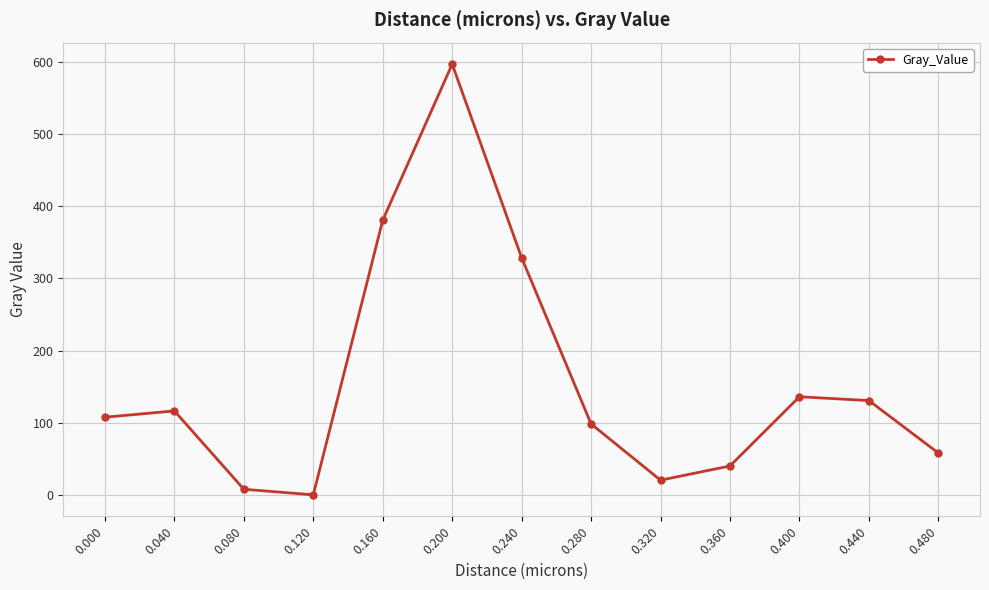

What is the difference between the values at 0.280 and 0.120?

98.3